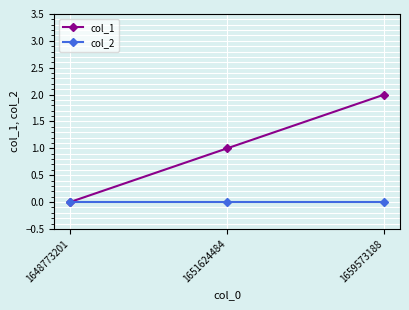

Rank the series by their average value, from lowest to highest.

col_2, col_1